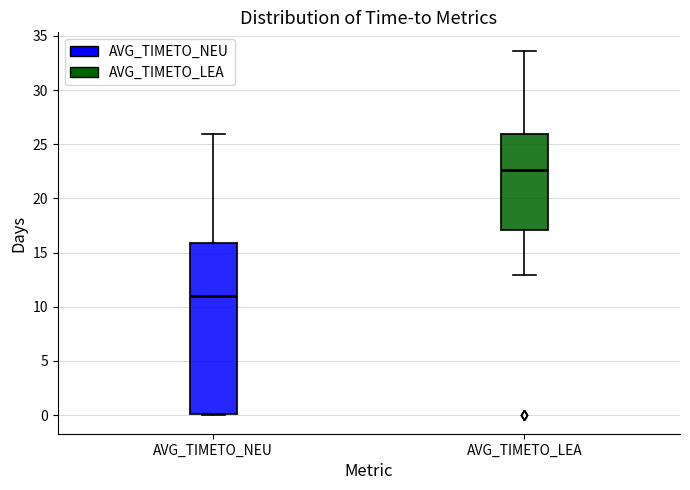

Where is the lower edge of the box for AVG_TIMETO_NEU on the y-axis? The values are not printed on the chart, so give them approximately, as read against the axis.

0.0